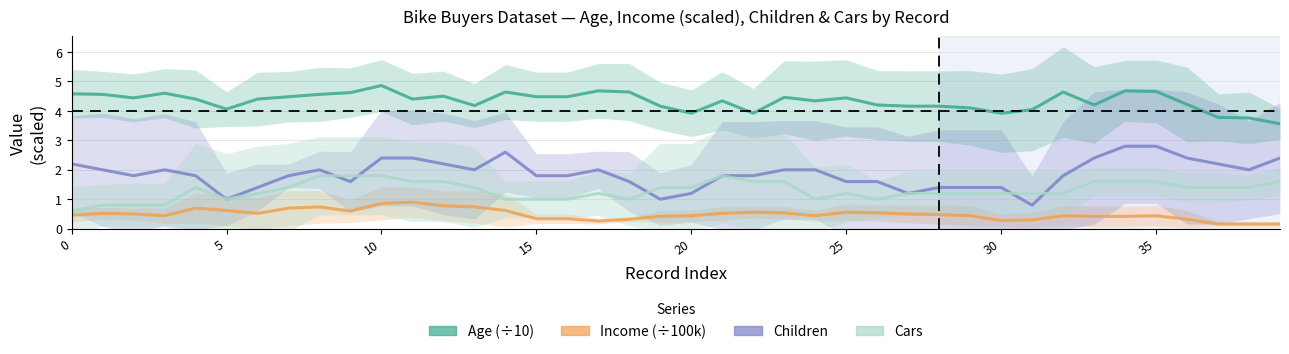

How many data points in Cars are above 1?

29